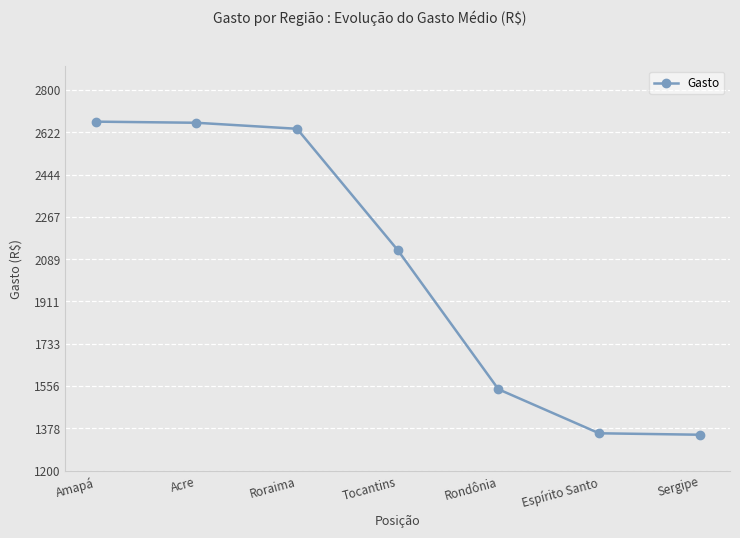

True or false: there are more than 1 points higher than both neighbors.

False